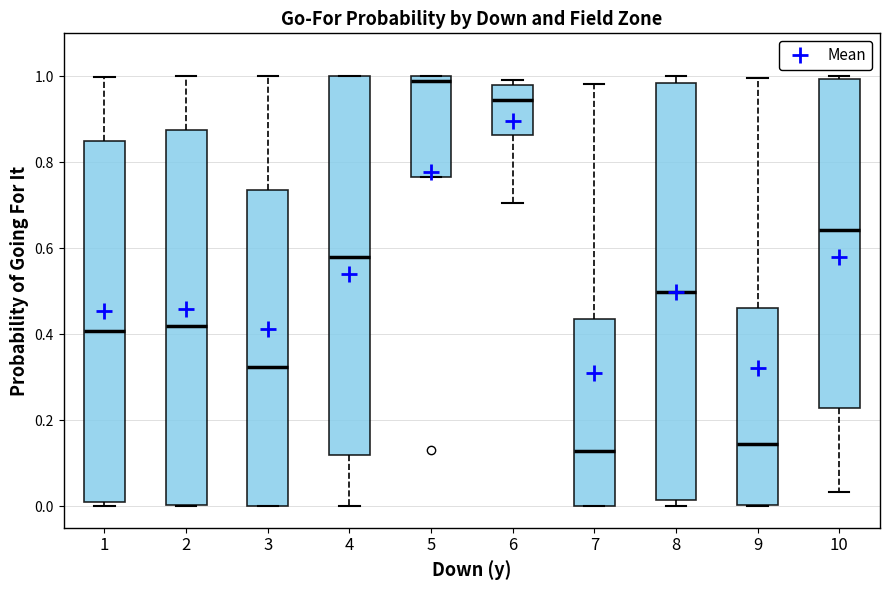

Which box is the tallest, from its lower edge to its upper edge?

8